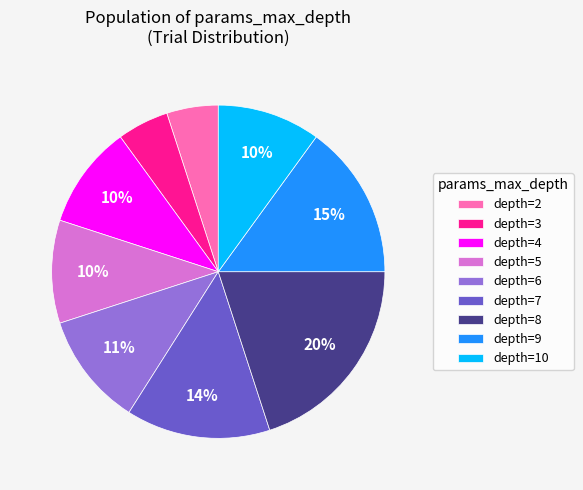

To the nearest percent, what portion does depth=7 represent?

14%